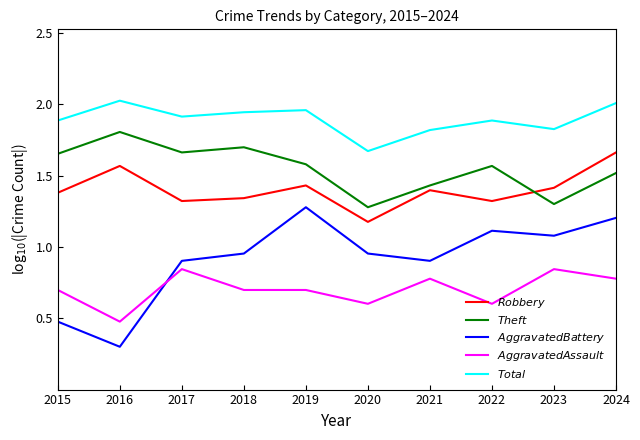

The $Total$ series shows 1.9 at 2022. True or false?

True